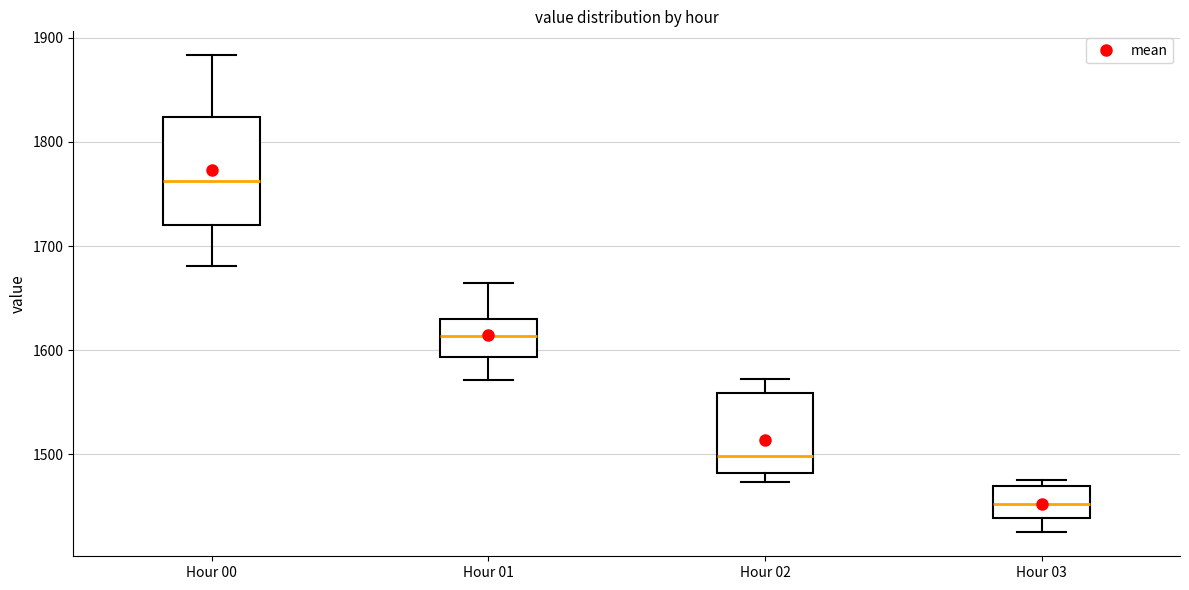

Where is the lower edge of the box for Hour 02 on the y-axis? The values are not printed on the chart, so give them approximately, as read against the axis.

1480